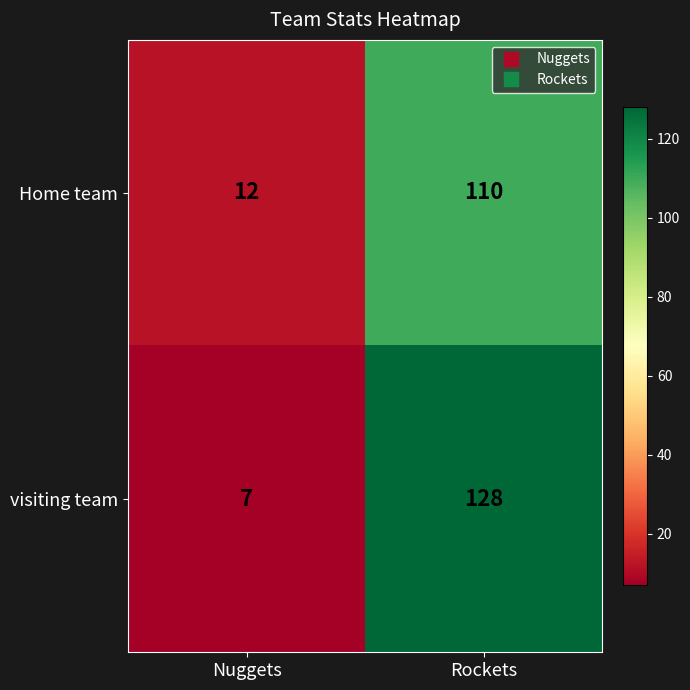

List the series in order of their overall mean, highest first.

visiting team, Home team